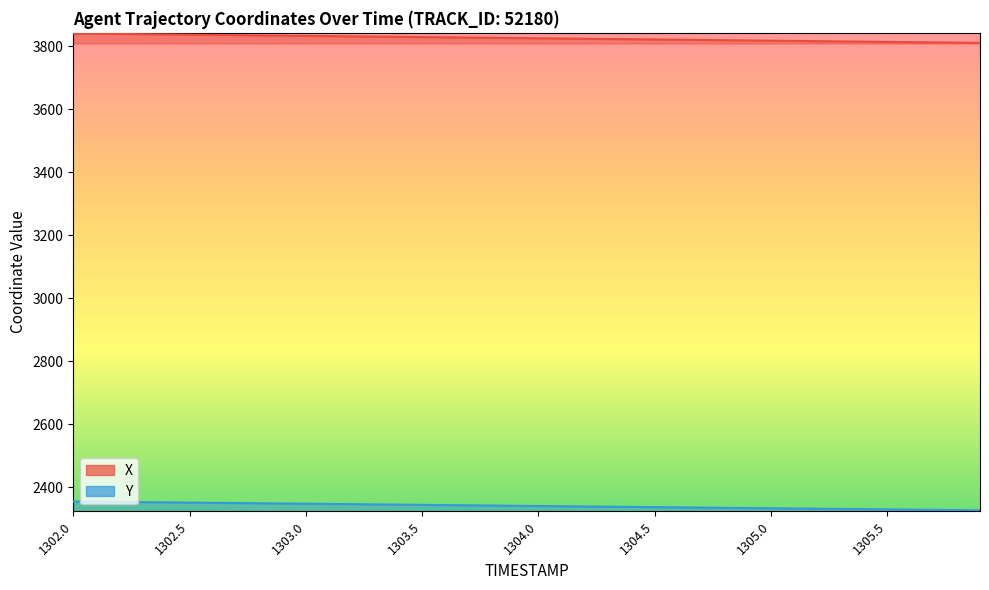

Count the number of categories in the chart.

40